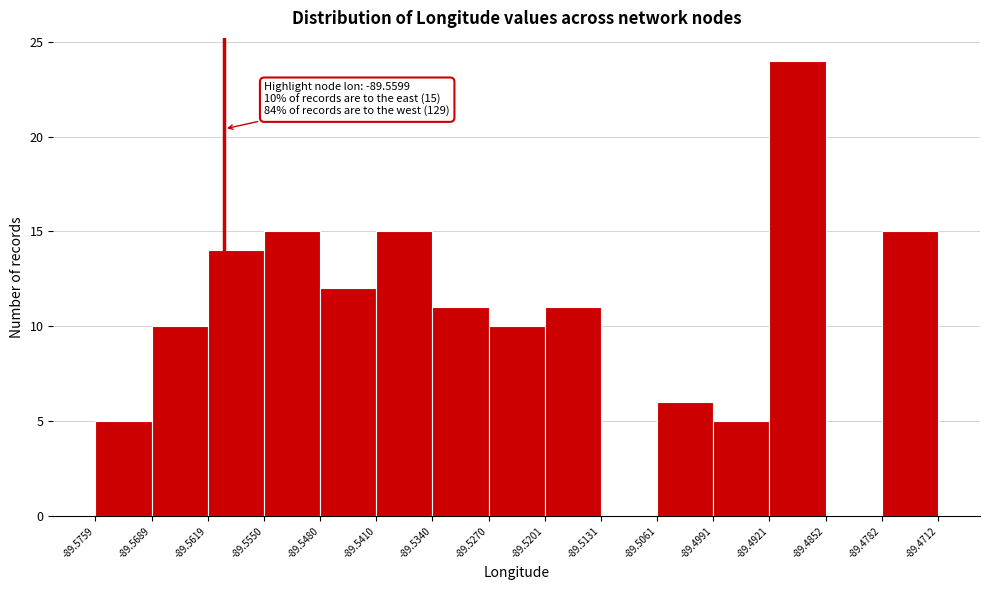

Over which range of the x-axis is the bar tallest?

-89.4921 to -89.4852